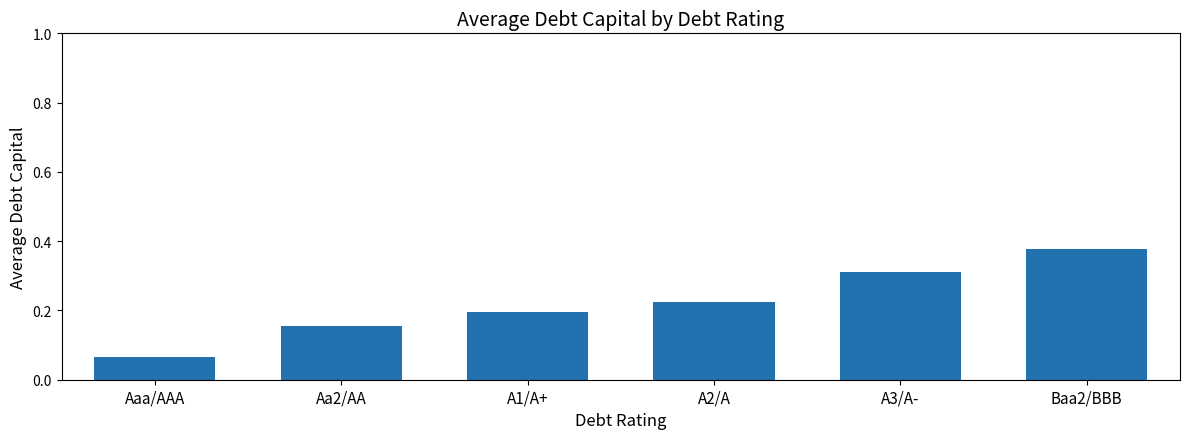

What is the change in value from Aaa/AAA to A2/A?

+0.2